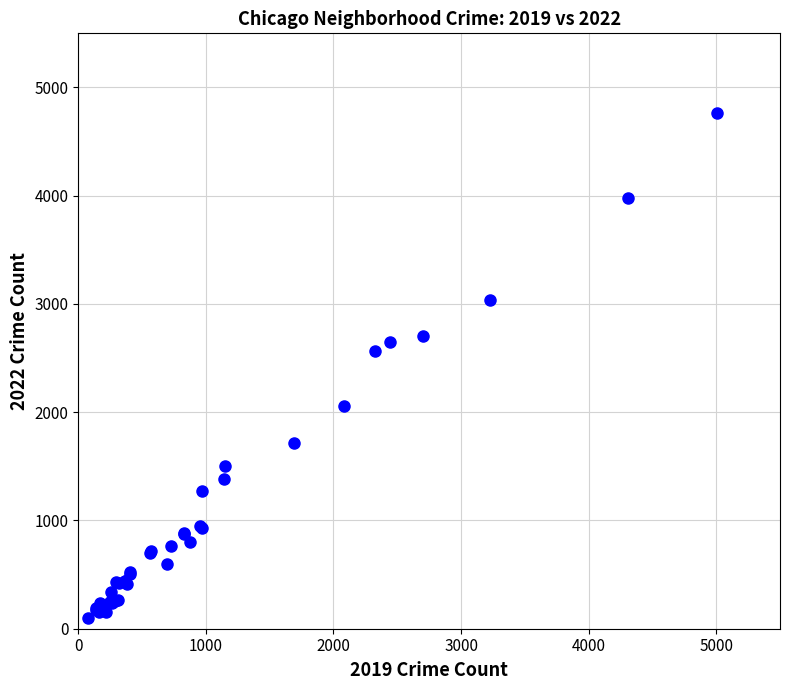

What Y value in the scatter plot is closest to 2430?

2566